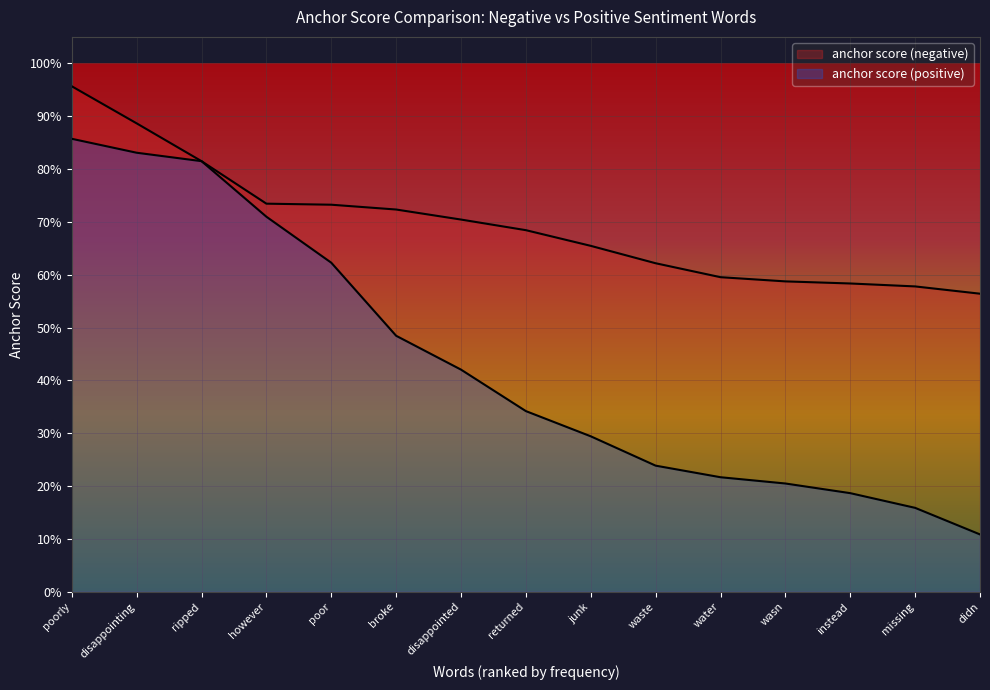

What is the maximum value shown in the chart?

1.0